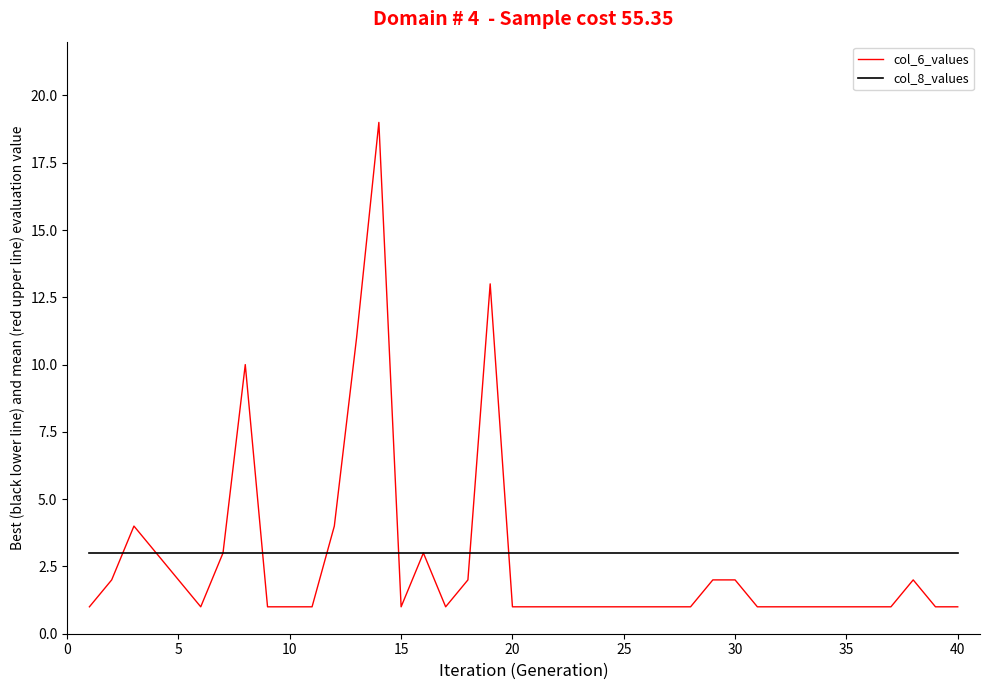

What is the greatest value displayed?

19